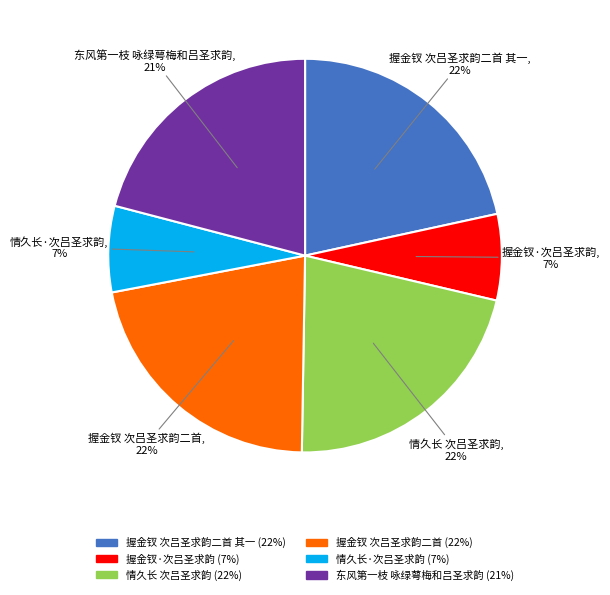

Does any single category account for the majority?

No